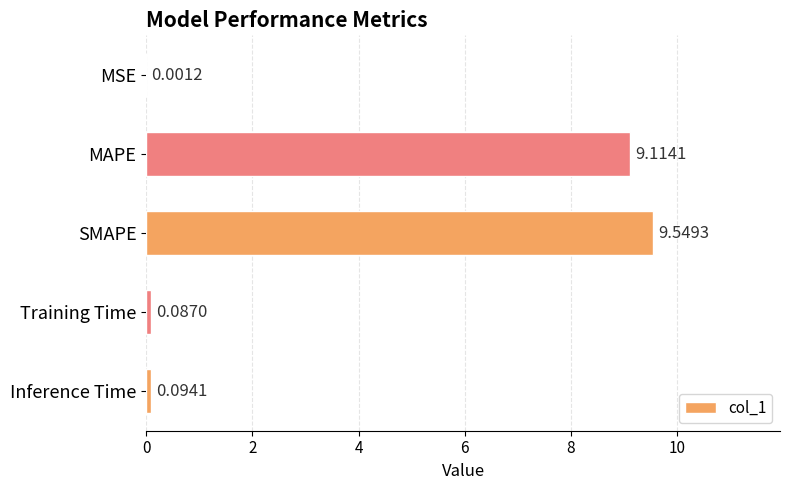

Which category has the highest value across all series?

SMAPE